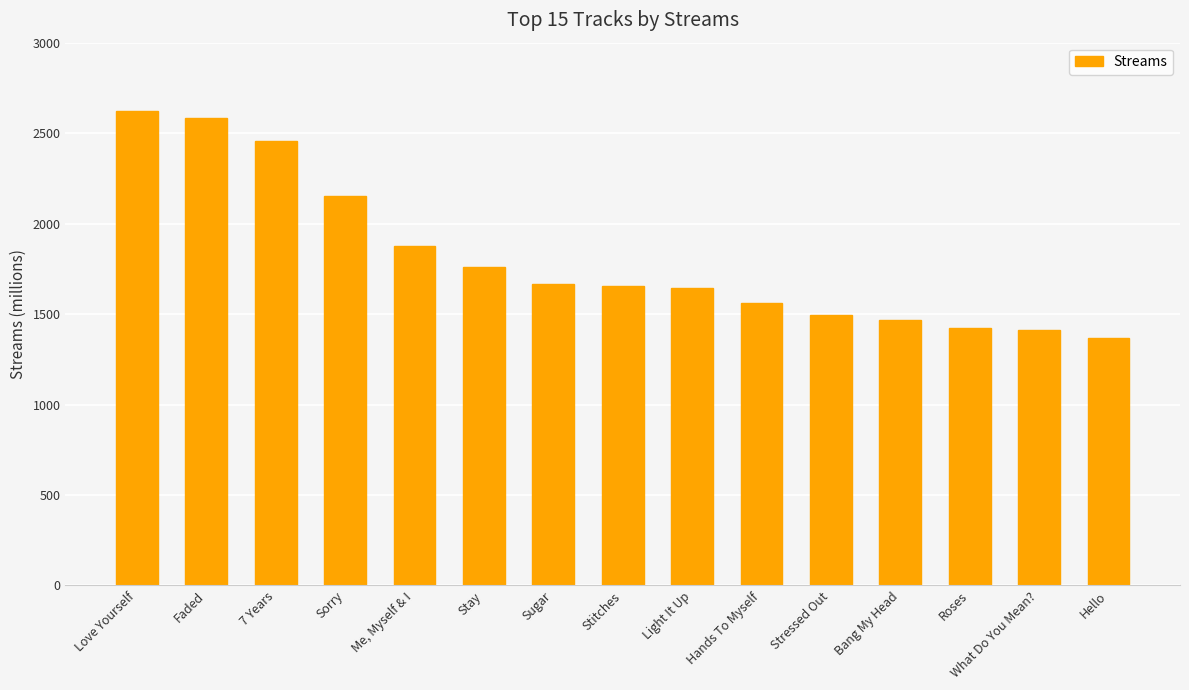

What is the value of the 15th bar from the left?

1366